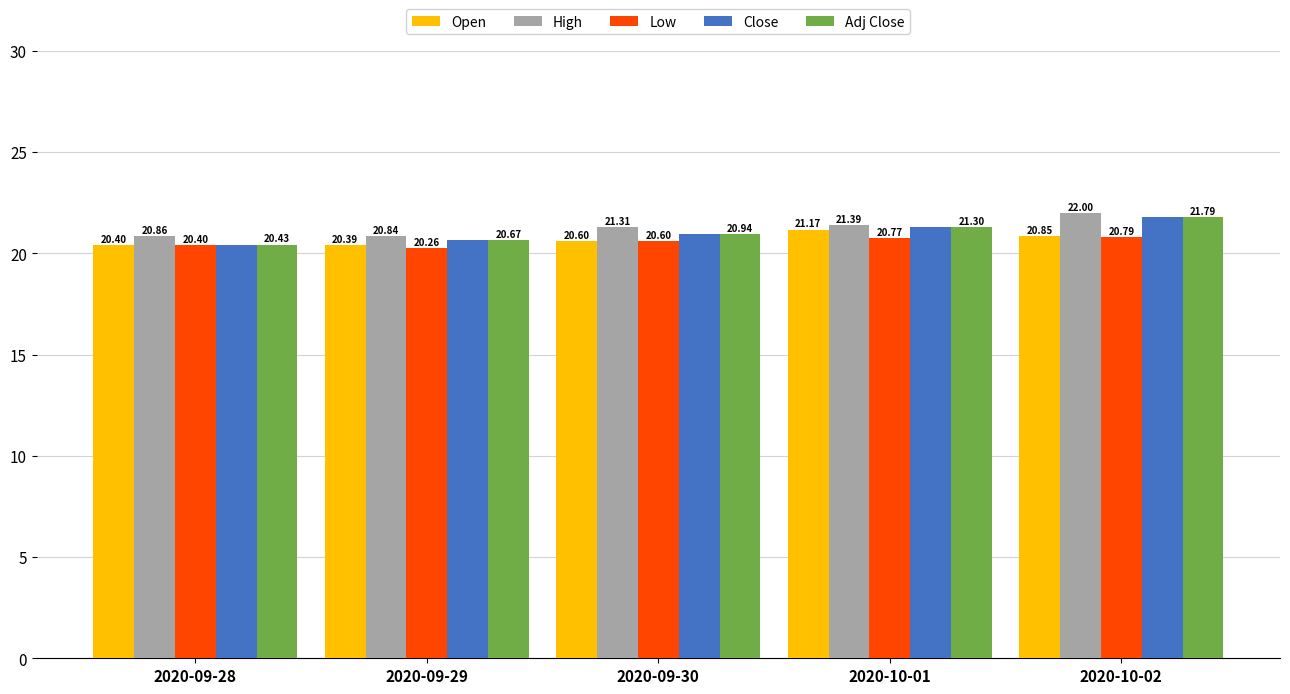

How many bars are there in each group?

5